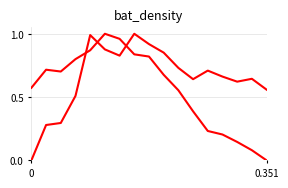

Is this an area chart (filled region under the line)?

No